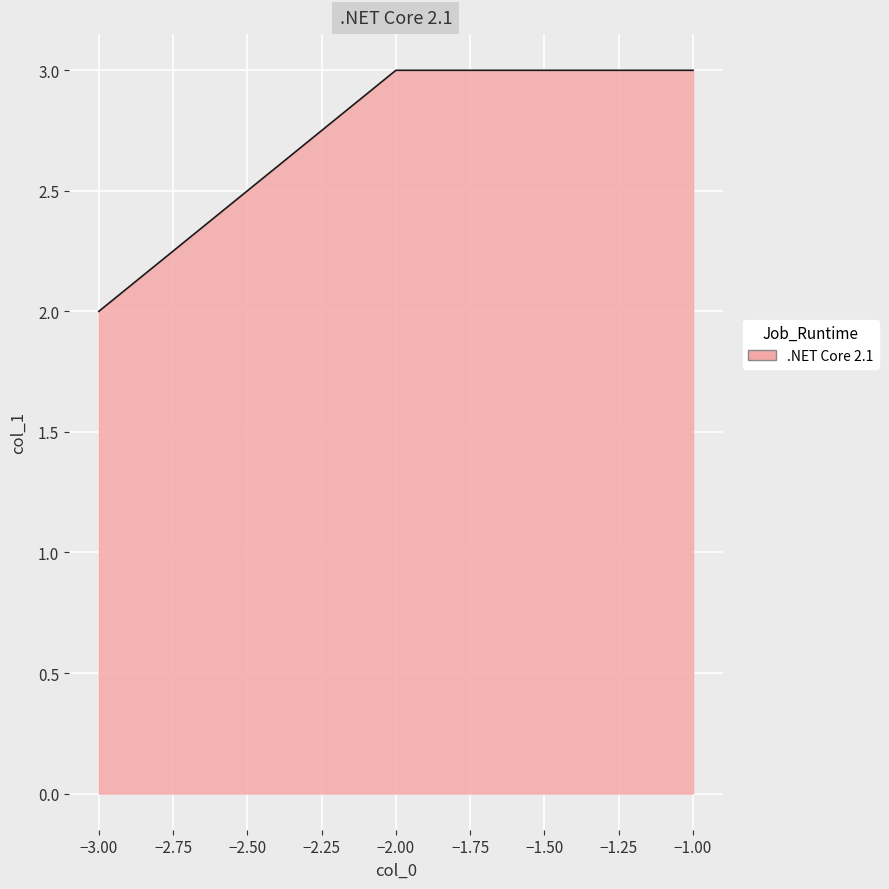

Which label corresponds to the smallest value in the chart?

−3.00